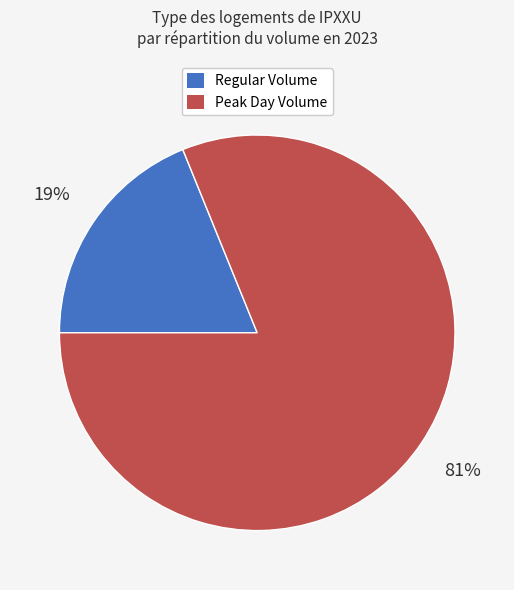

Is there a majority slice in this chart?

Yes